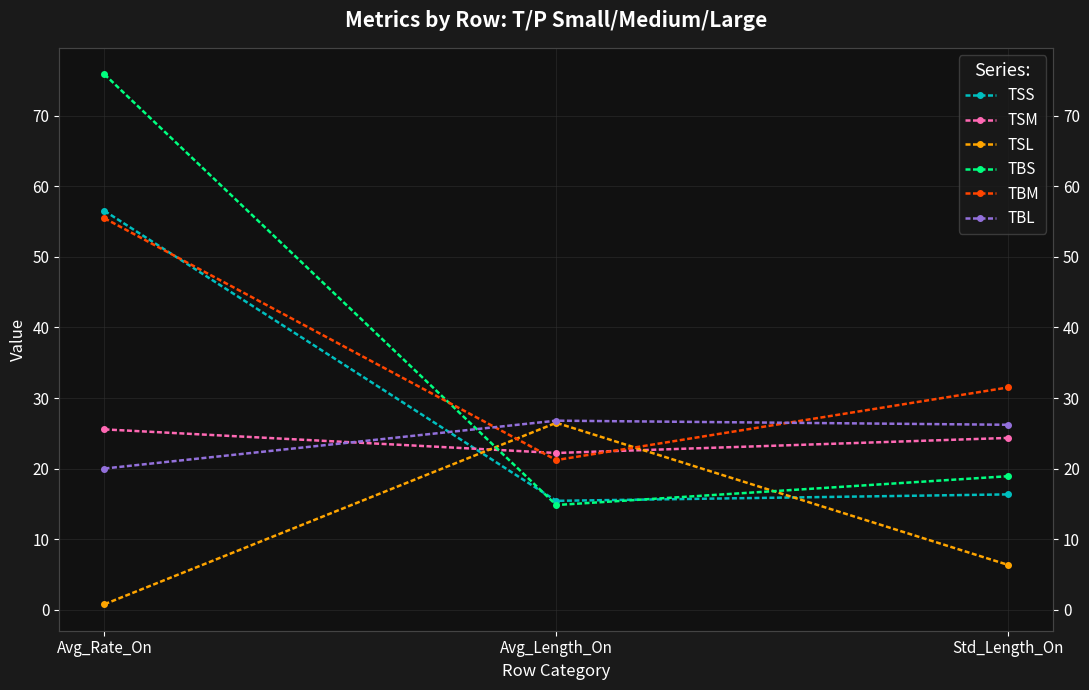

Reading left to right, extract all data points from this chart.

TSS: Avg_Rate_On=56.5	Avg_Length_On=15.4	Std_Length_On=16.4
TSM: Avg_Rate_On=25.6	Avg_Length_On=22.2	Std_Length_On=24.4
TSL: Avg_Rate_On=0.8	Avg_Length_On=26.5	Std_Length_On=6.4
TBS: Avg_Rate_On=75.9	Avg_Length_On=14.8	Std_Length_On=18.9
TBM: Avg_Rate_On=55.5	Avg_Length_On=21.2	Std_Length_On=31.5
TBL: Avg_Rate_On=20.0	Avg_Length_On=26.8	Std_Length_On=26.2